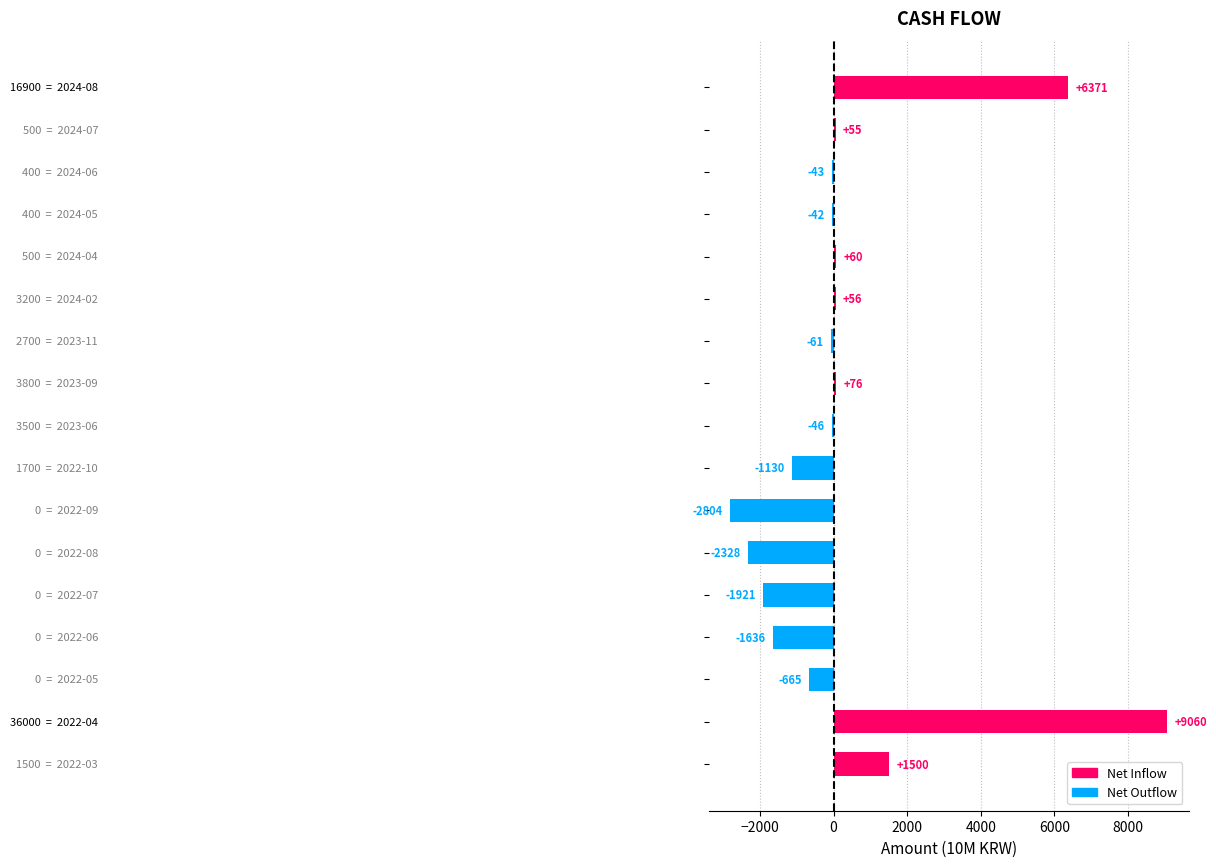

What is the smallest value displayed?

-2804.4